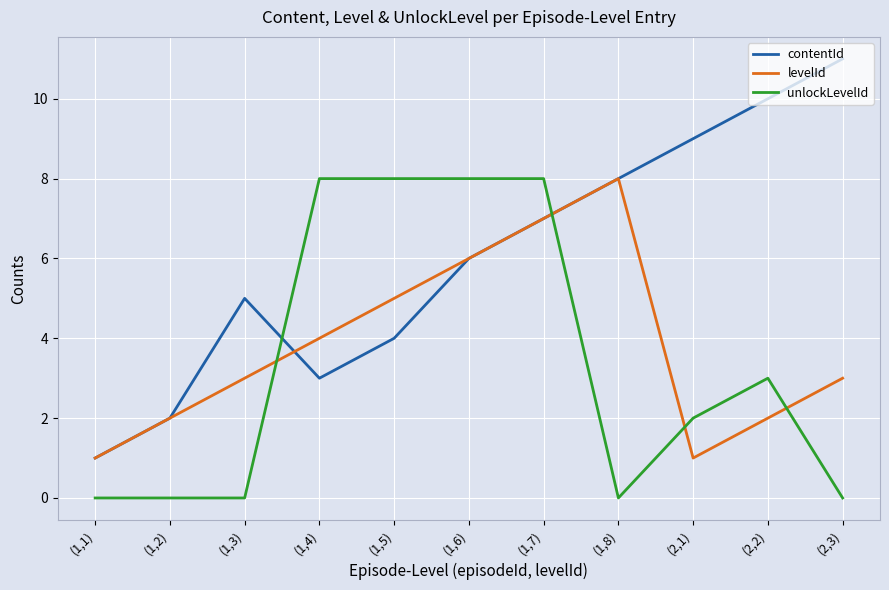

At which category is the sum across all series the highest?

(1,7)